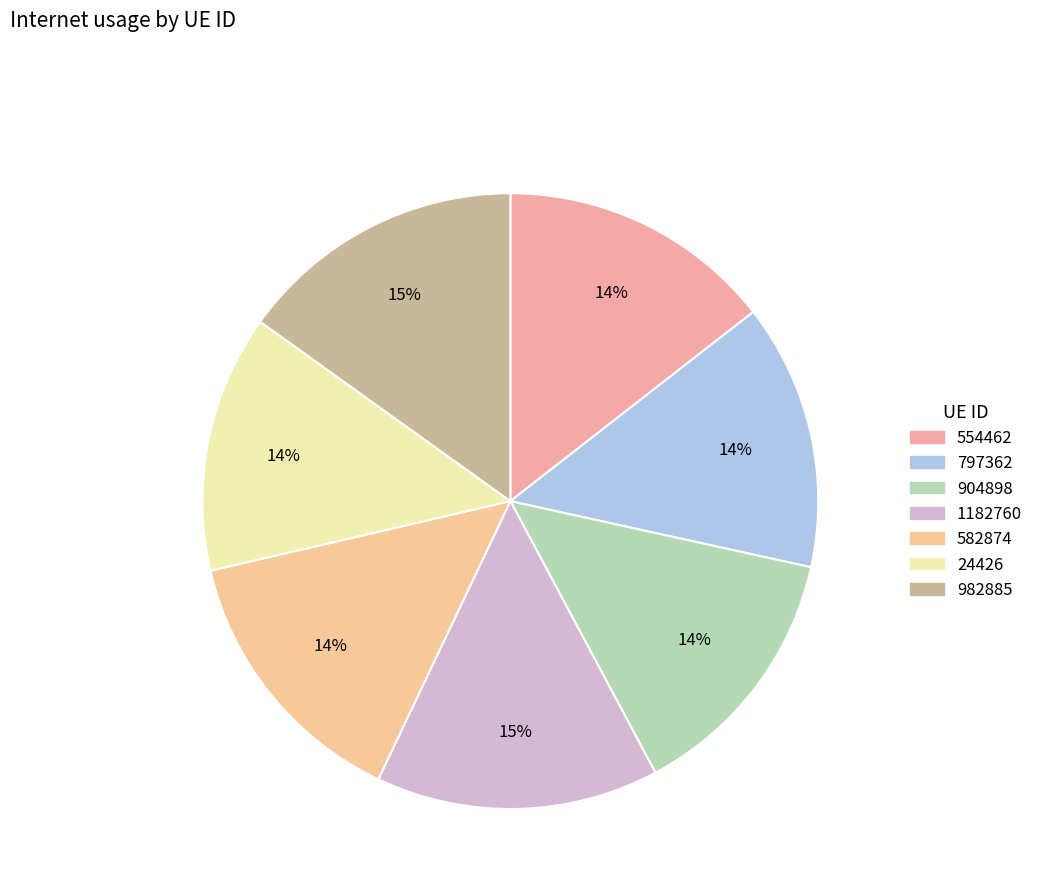

To the nearest percent, what portion does 582874 represent?

14%